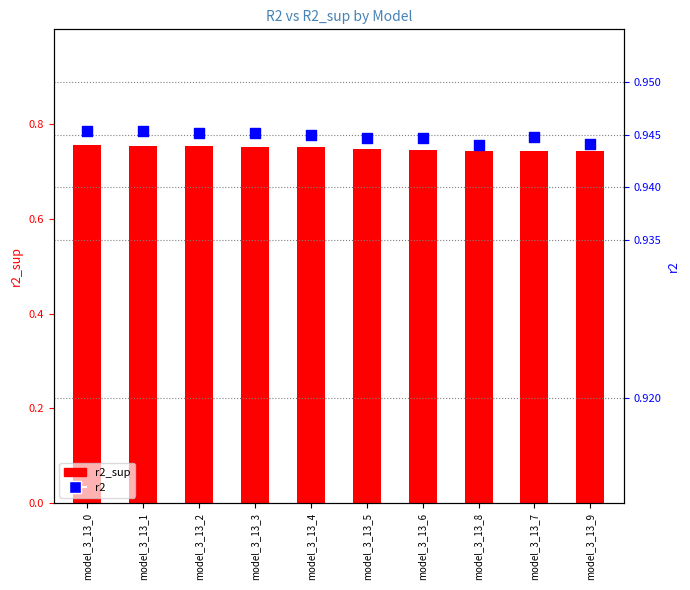

At which category is the sum across all series the highest?

model_3_13_0